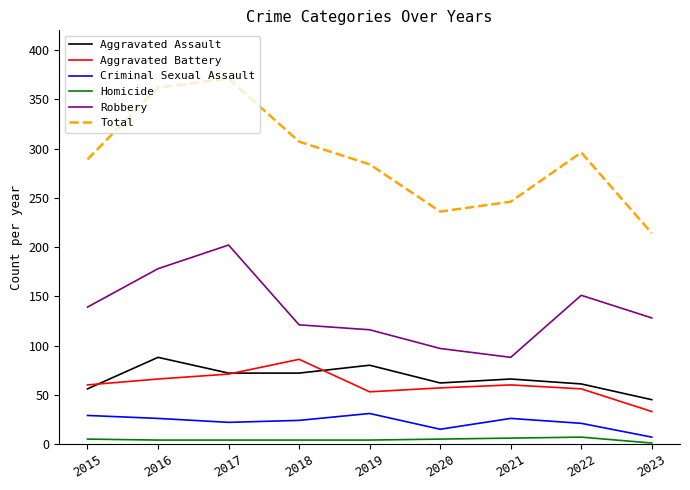

Is the value of Aggravated Battery at 2015 greater than the value of Criminal Sexual Assault at 2021?

Yes